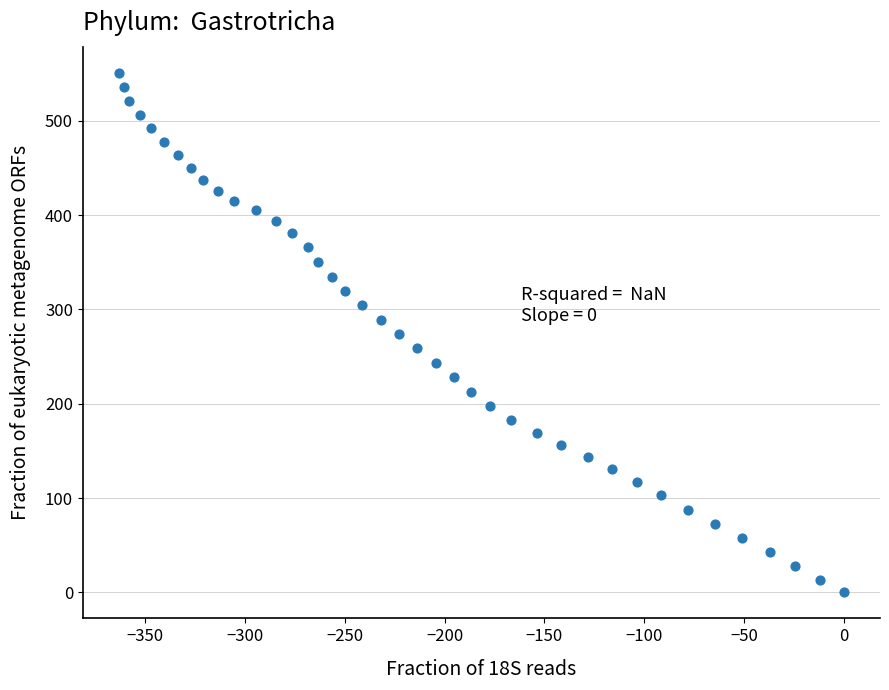

What is the range of X values (max minus min)?

363.1